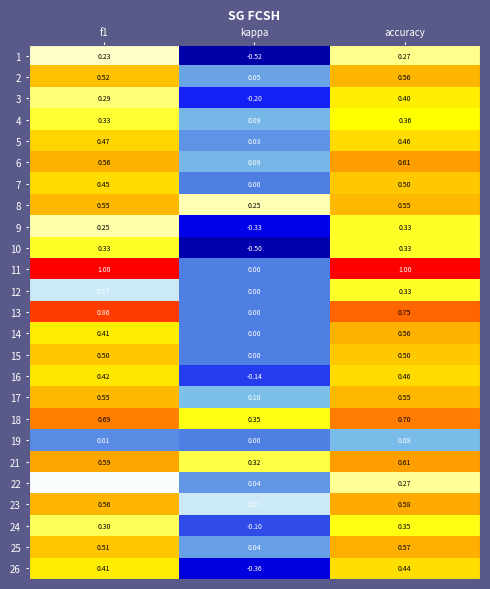

Which label corresponds to the smallest value in the chart?

kappa